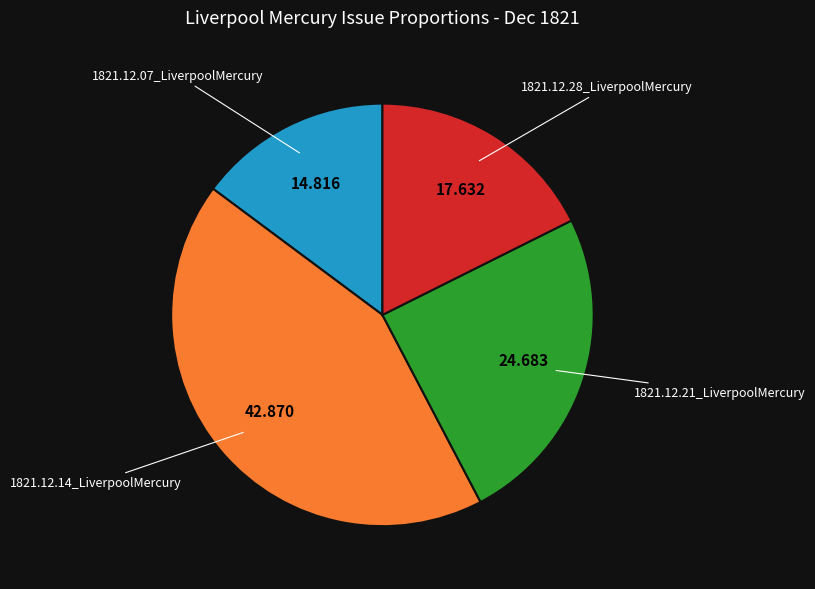

What is the smallest slice in the pie chart?

1821.12.07_LiverpoolMercury